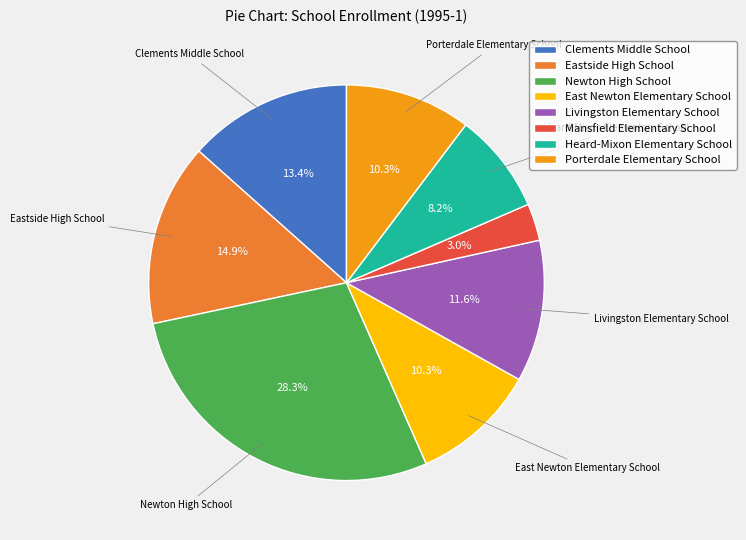

Which has a higher value, Heard-Mixon Elementary School or Porterdale Elementary School?

Porterdale Elementary School